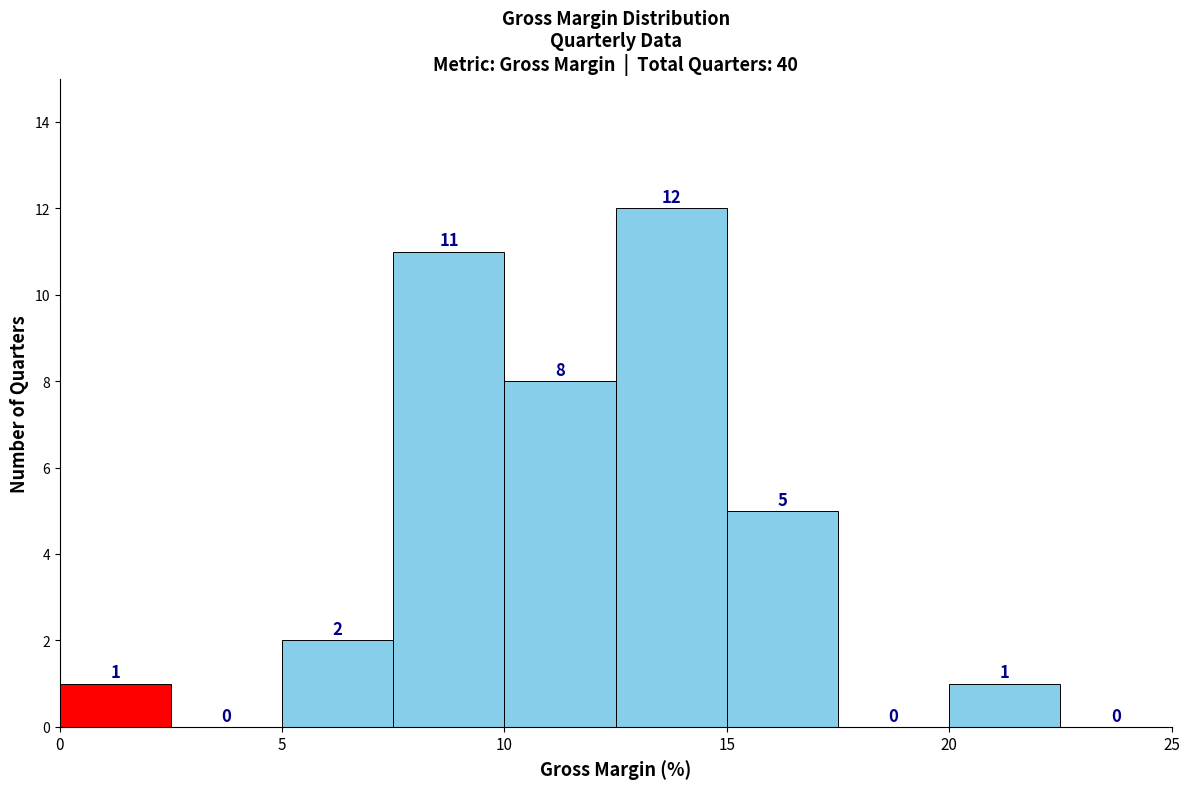

What is the height of the bar covering 20.0 to 22.5 on the x-axis?

1